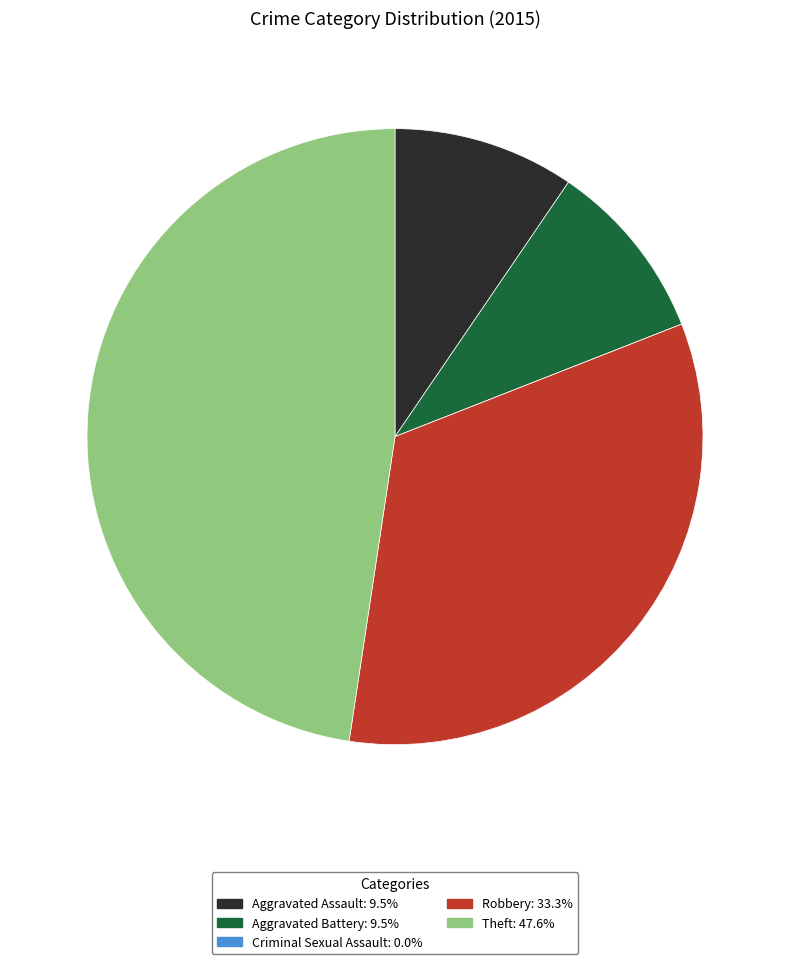

Do Aggravated Assault: 9.5% and Theft: 47.6% together represent more than half of the pie?

Yes